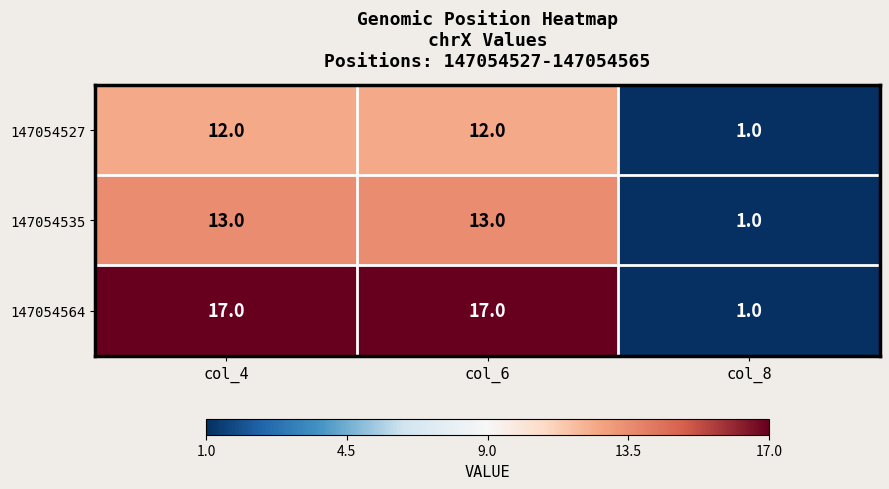

Which series has the largest total across all categories?

147054564